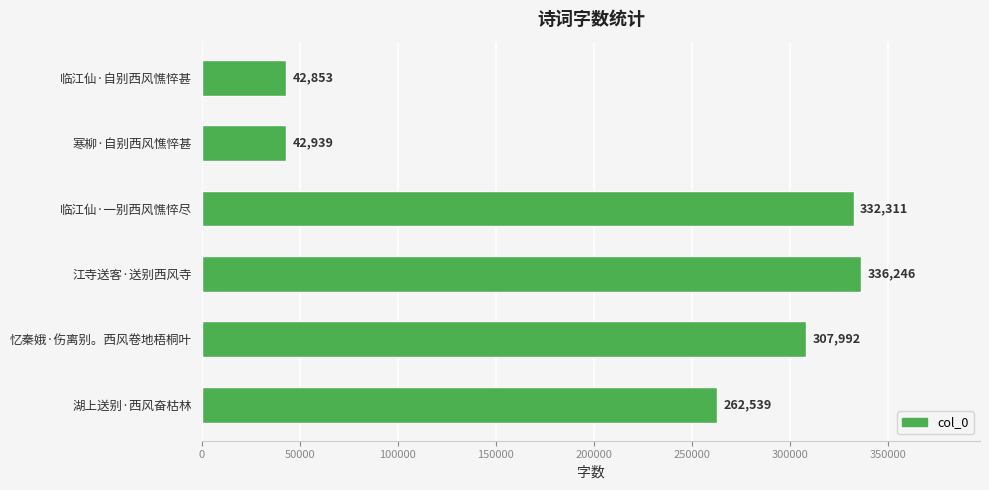

Which category has the highest value across all series?

江寺送客·送别西风寺